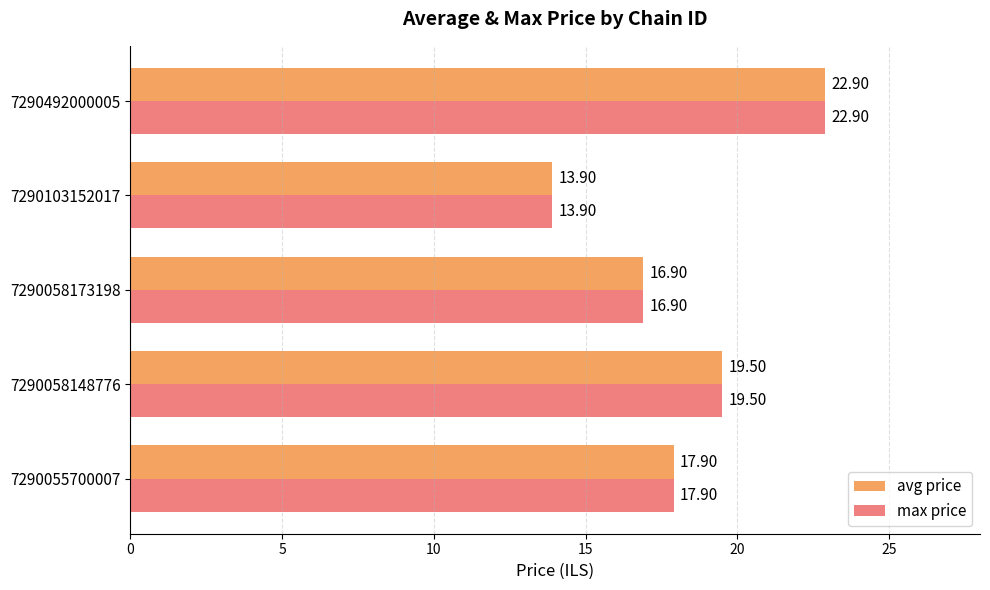

At which category is the sum across all series the highest?

7290492000005